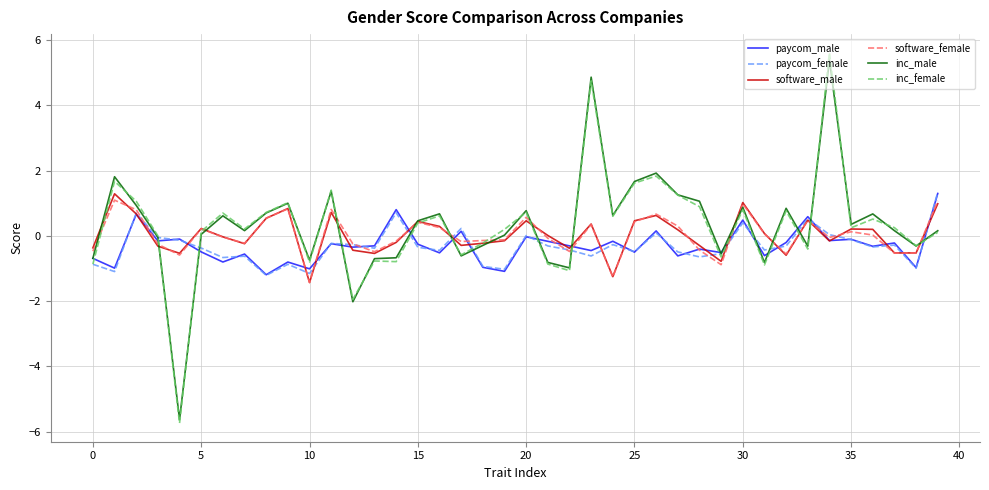

What is the maximum value for paycom_female?

1.3